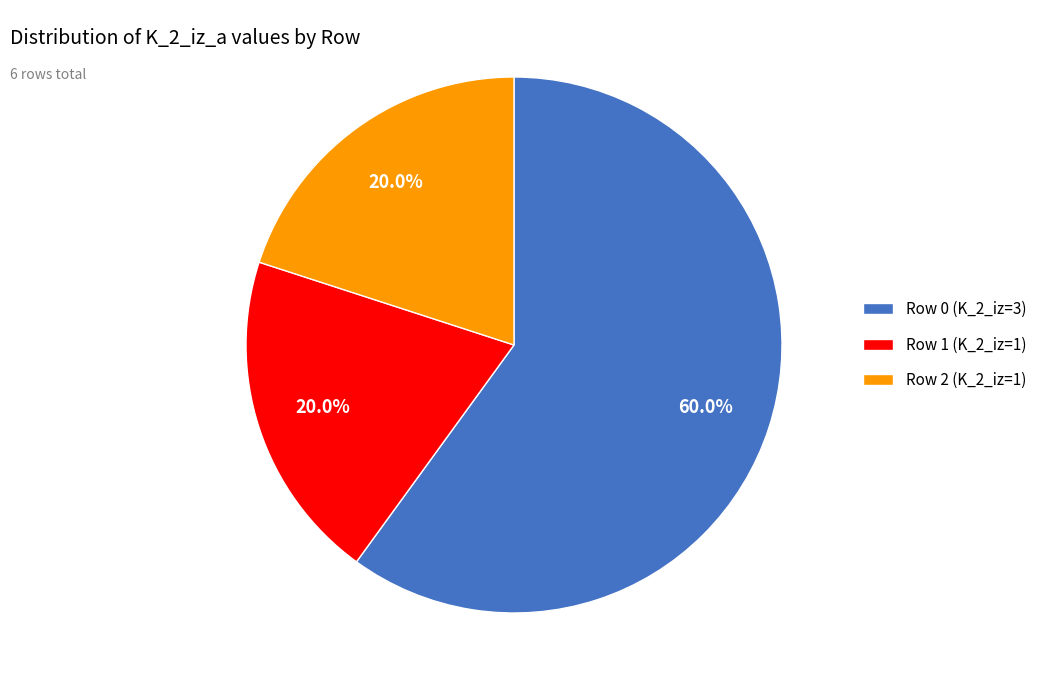

Does any single category account for the majority?

Yes